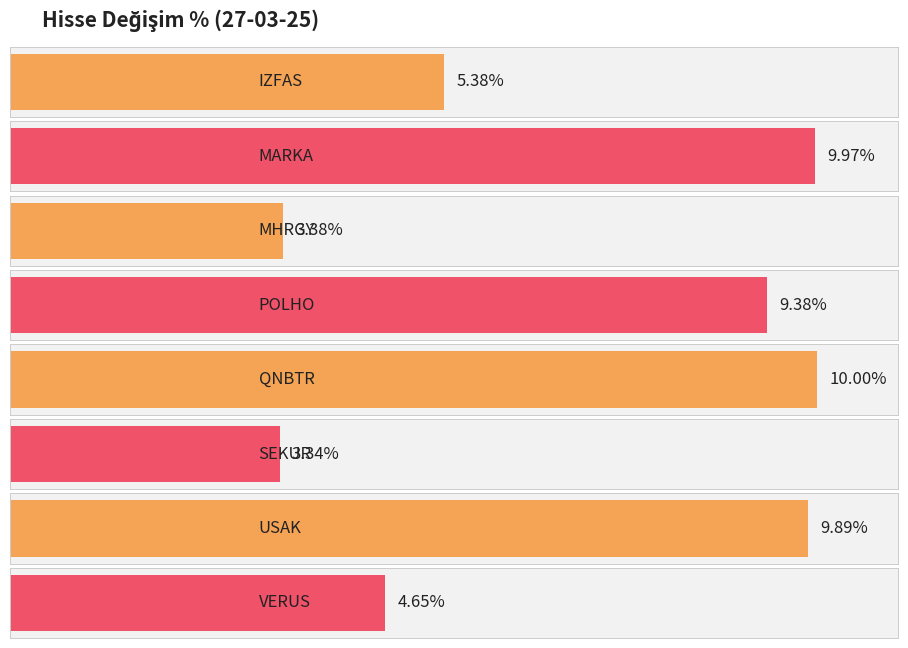

The chart shows a value of 10.0 at QNBTR. True or false?

True